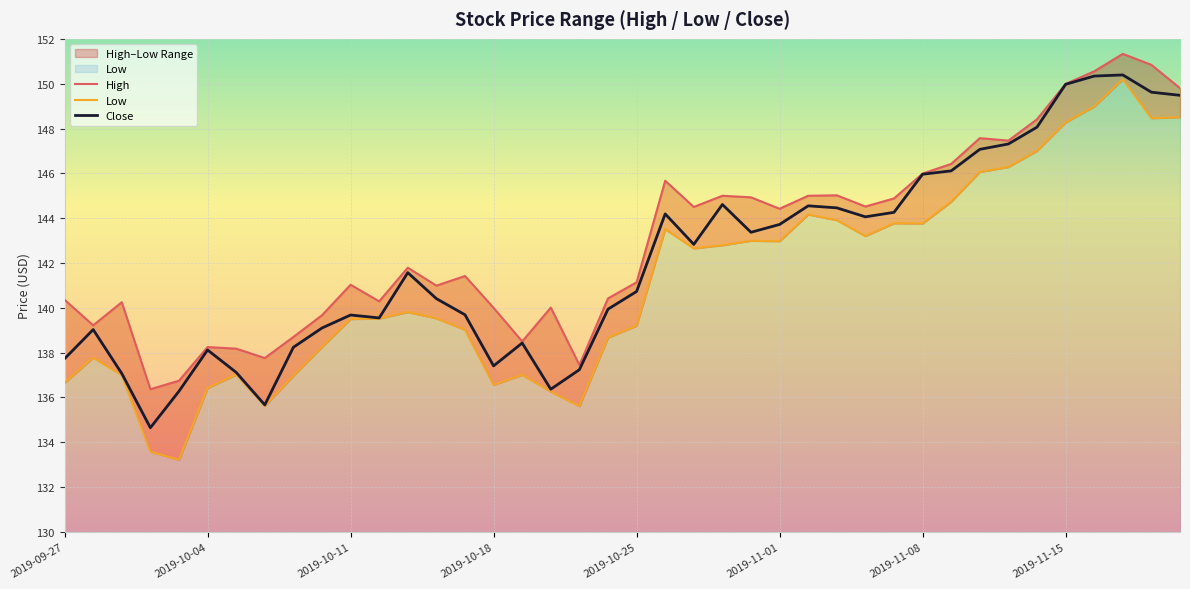

At how many categories does at least one series exceed 135?

40